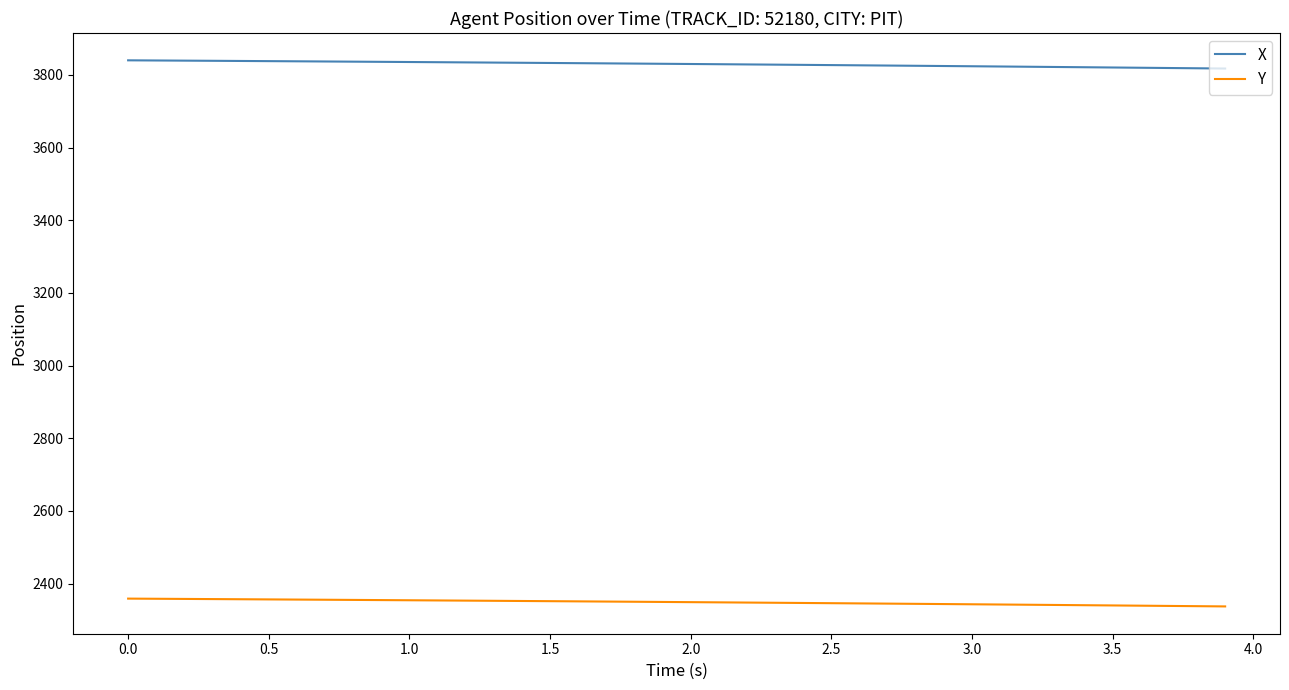

True or false: Y and X intersect in this chart.

False